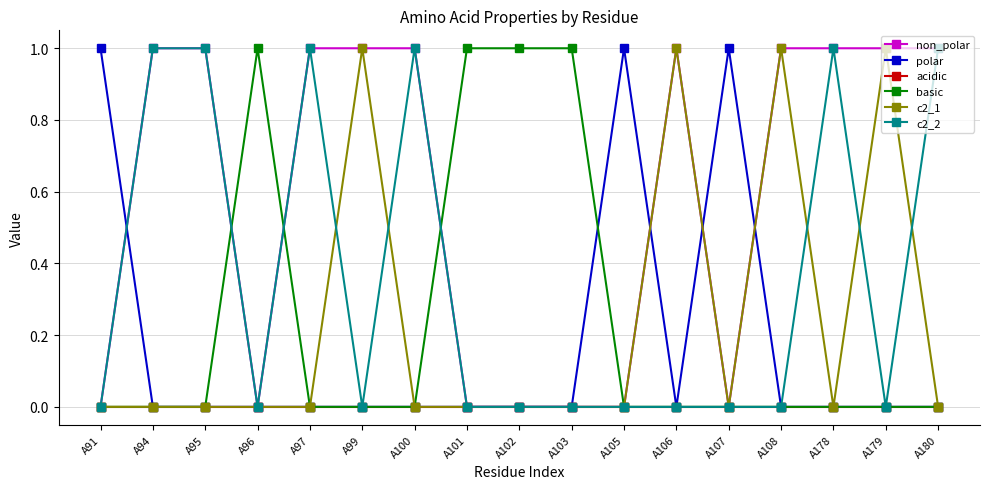

The value of c2_2 at A100 is 1. True or false?

True